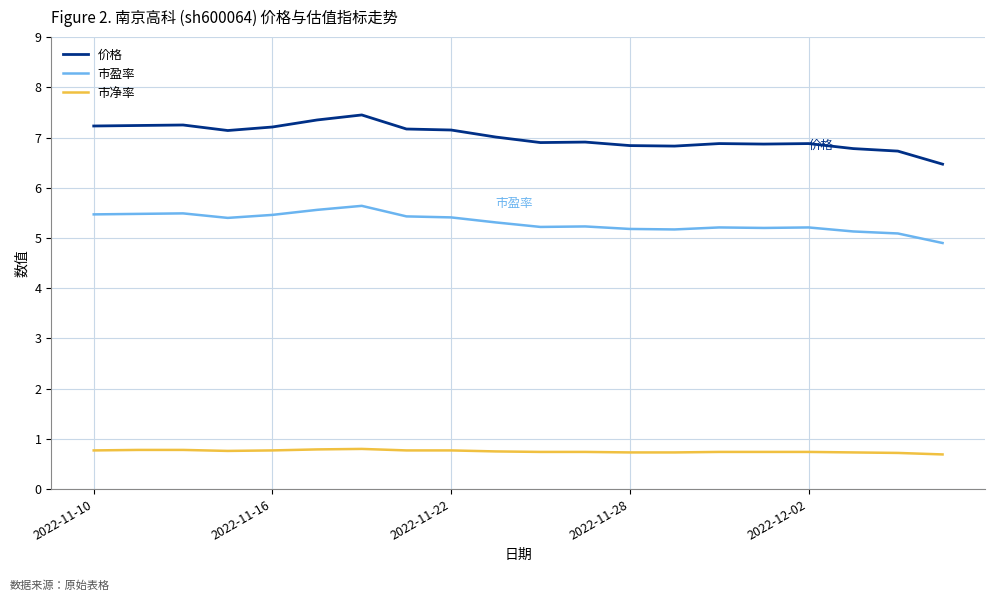

True or false: 价格 and 市净率 cross at least once.

False